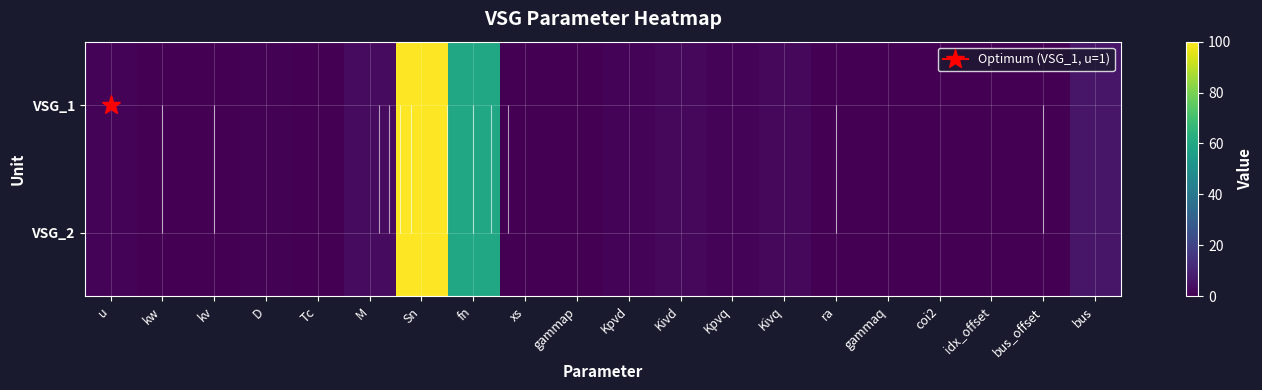

At how many categories does at least one series exceed 37?

2